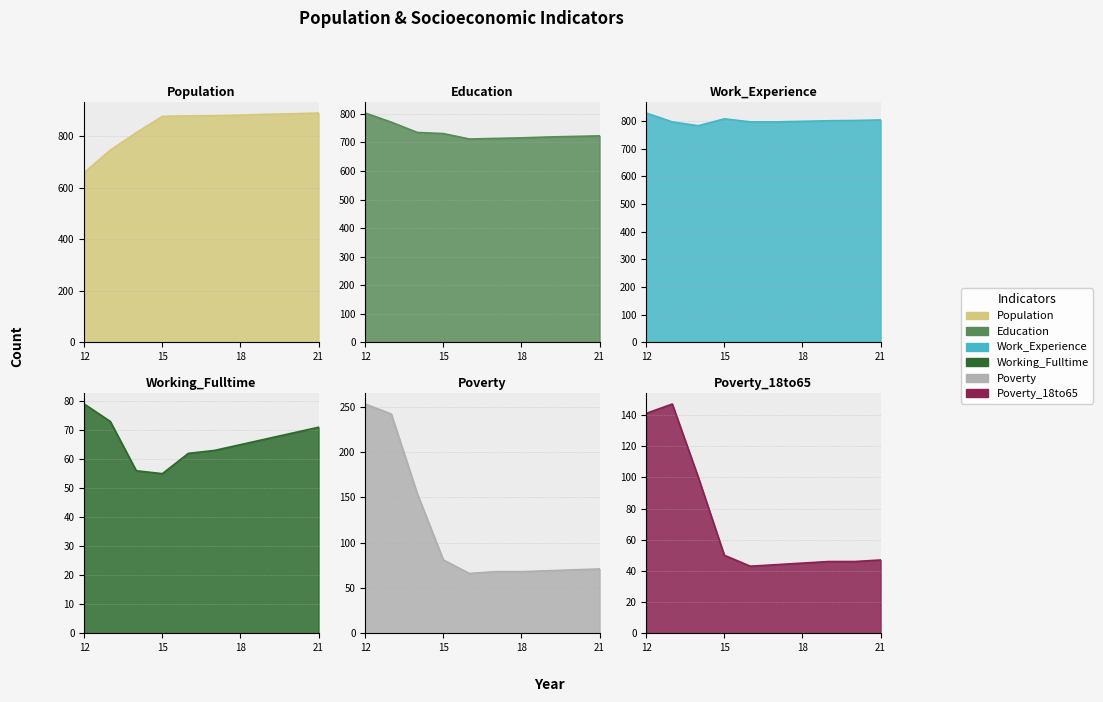

True or false: Population and Poverty cross at least once.

False